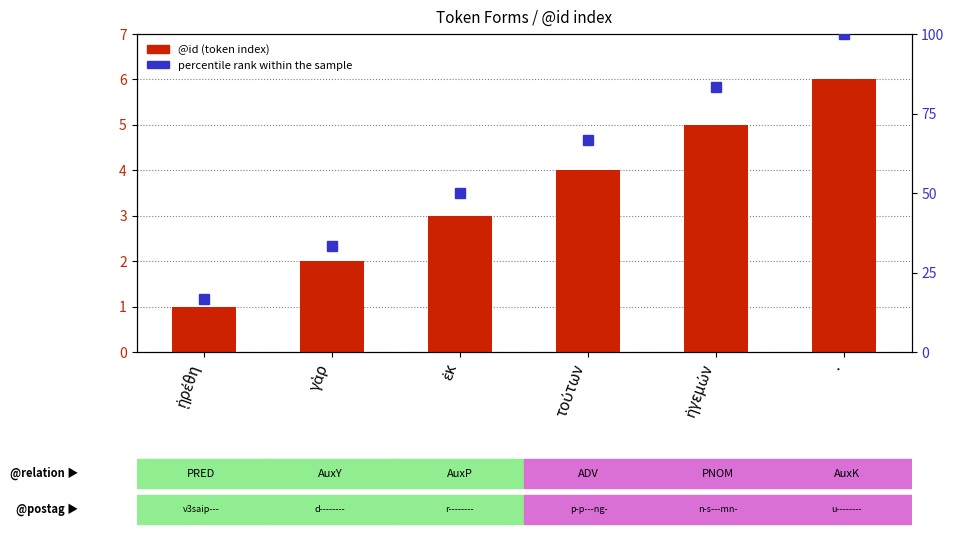

At which label does percentile rank within the sample reach its minimum?

ᾑρέθη